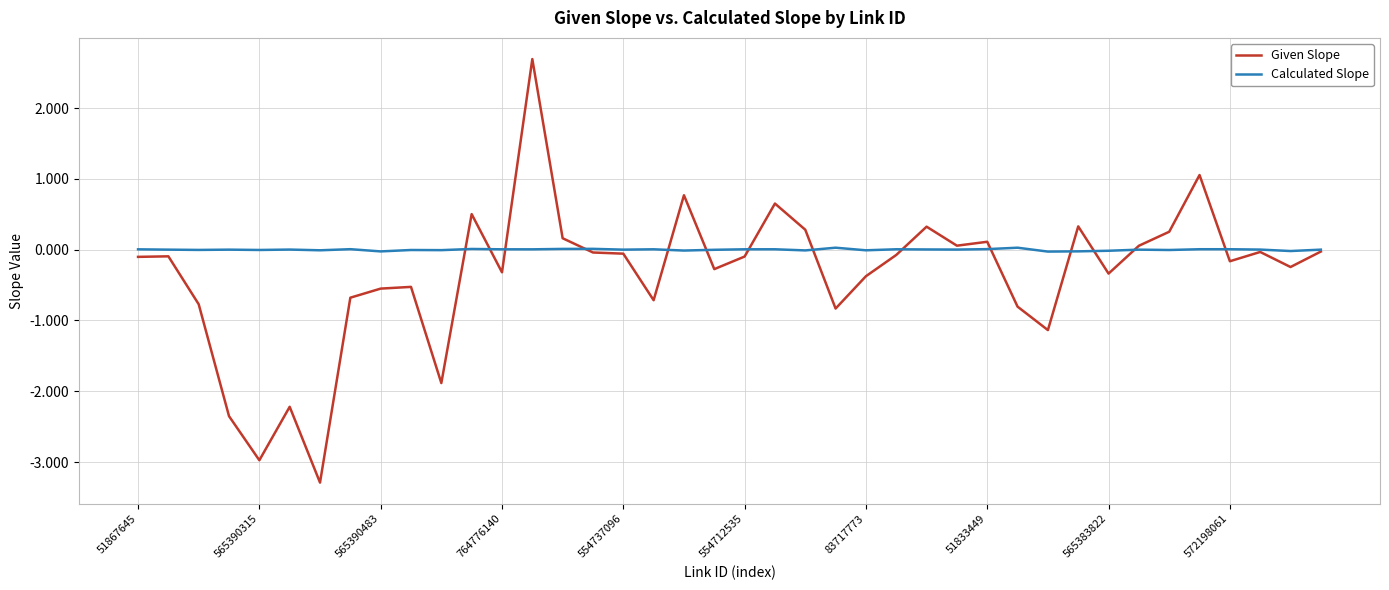

List the series in order of their peak value, highest first.

Given Slope, Calculated Slope